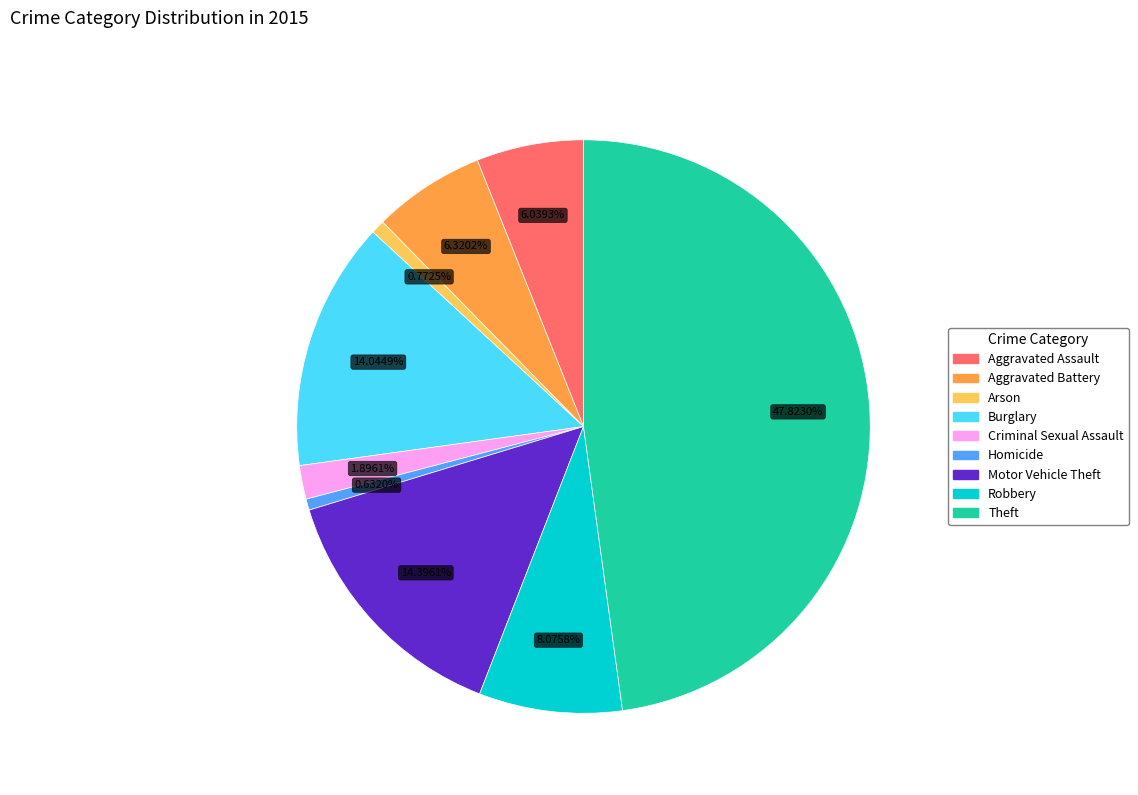

To the nearest percent, what is the difference between the Theft and Aggravated Battery slice percentages?

42%